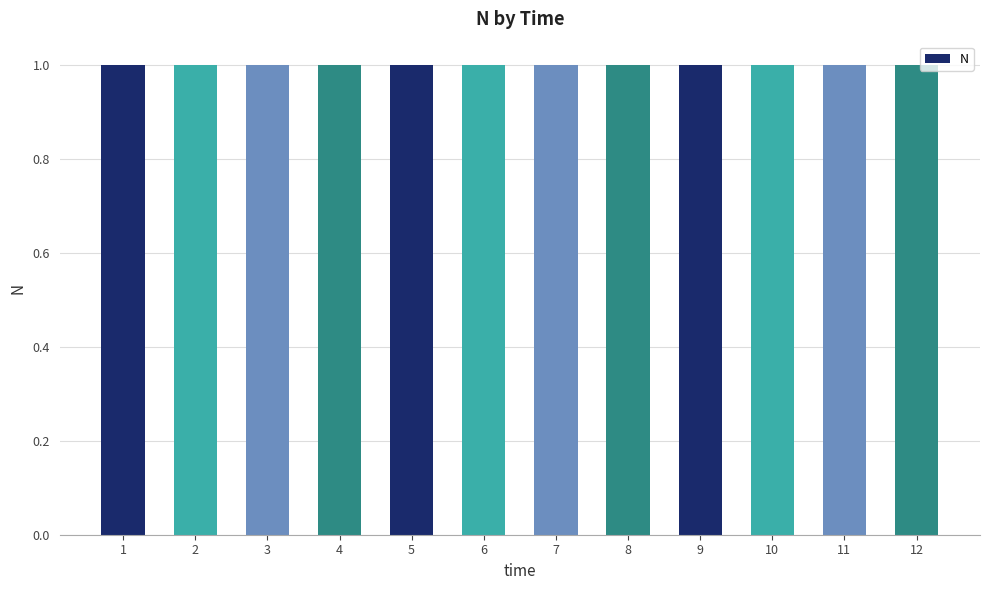

Count the number of categories in the chart.

12